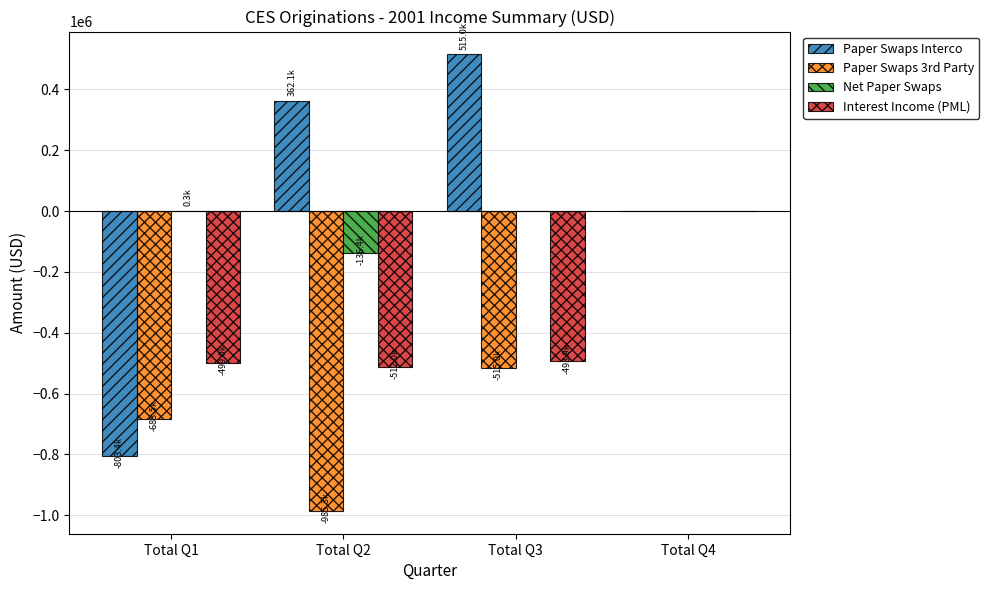

Which series has the largest range (max minus min)?

Paper Swaps Interco